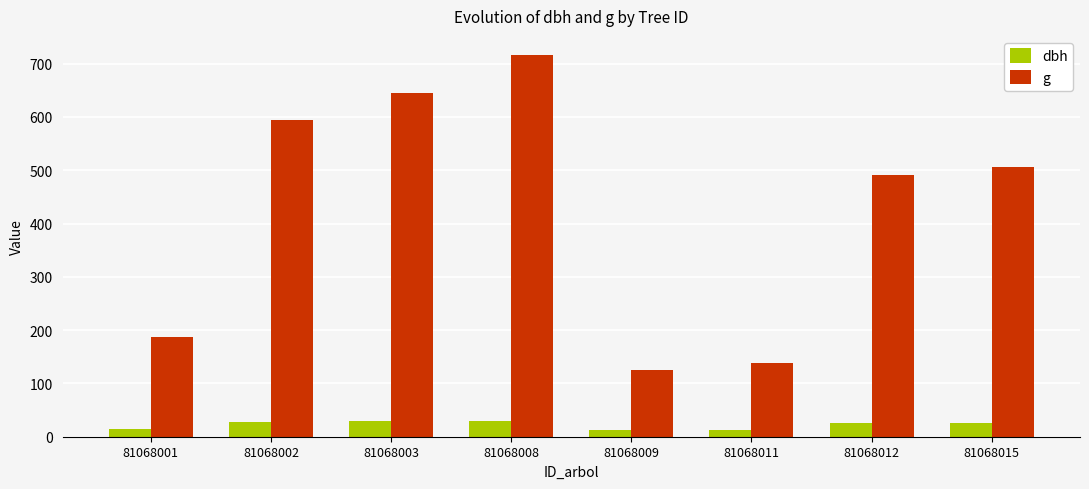

At which label does g first exceed 506?

81068002